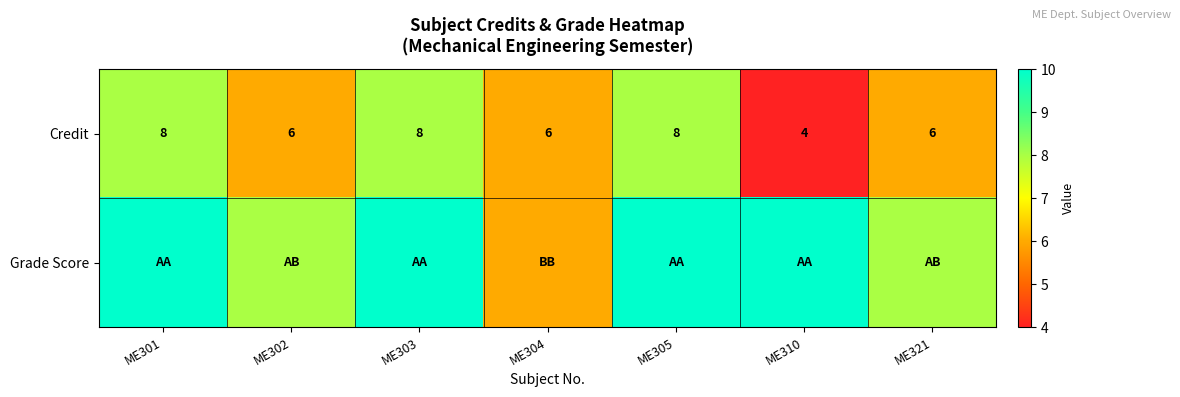

How many values in the Credit series are below 6?

1